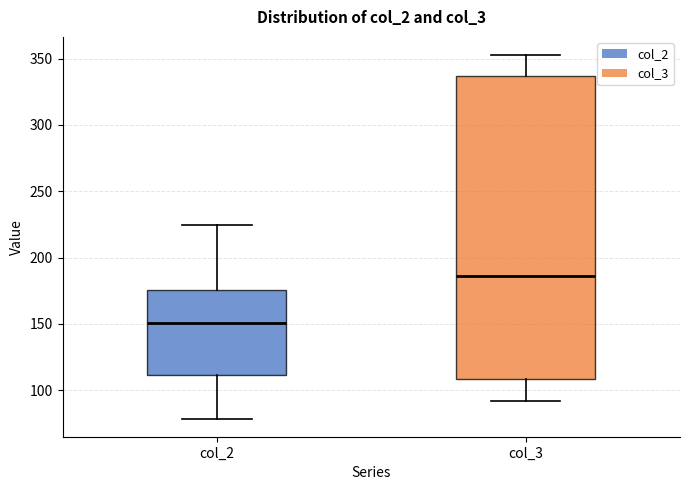

Which box is the tallest, from its lower edge to its upper edge?

col_3